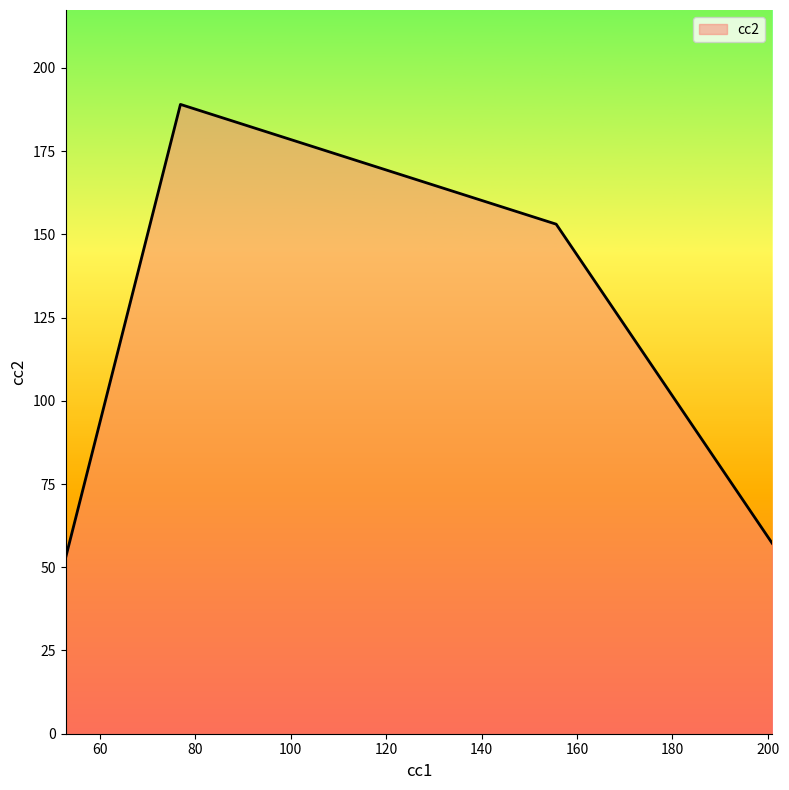

Reading left to right, list all the values displayed in this chart.

52.7	189.0	153.0	57.2